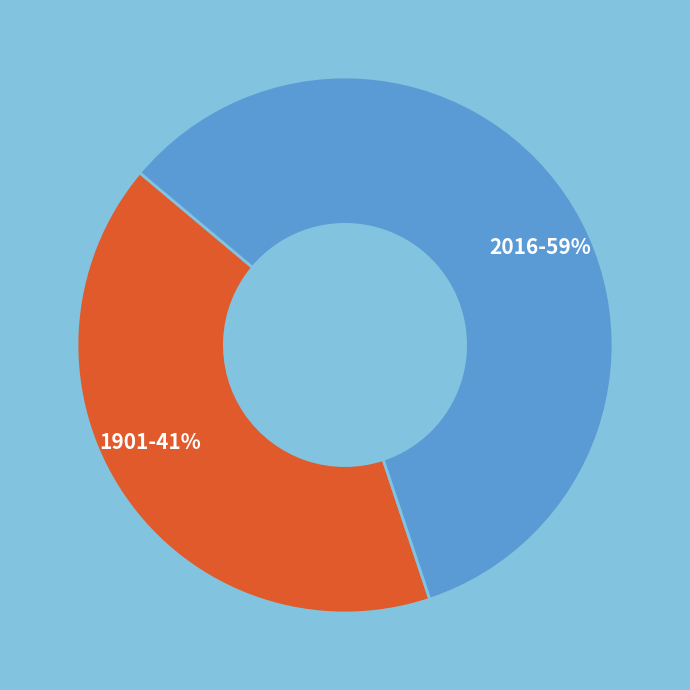

True or false: 2016 accounts for 59% of the total.

True